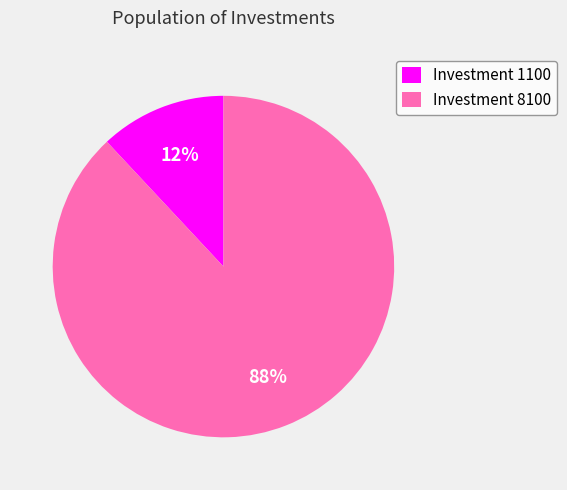

Which category has the smallest portion of the pie?

Investment 1100